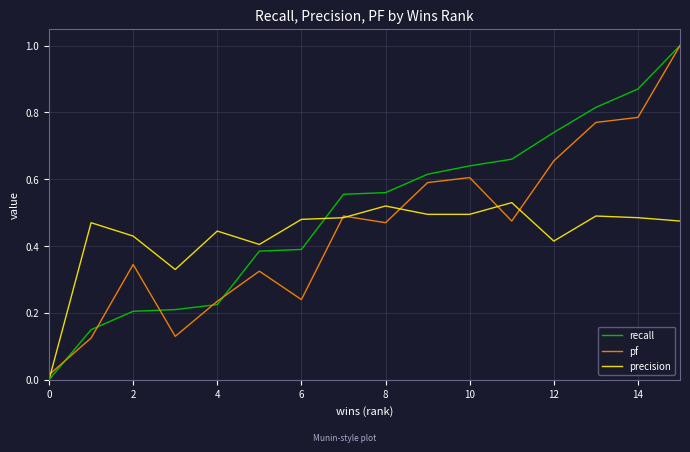

Which series has the largest total across all categories?

recall